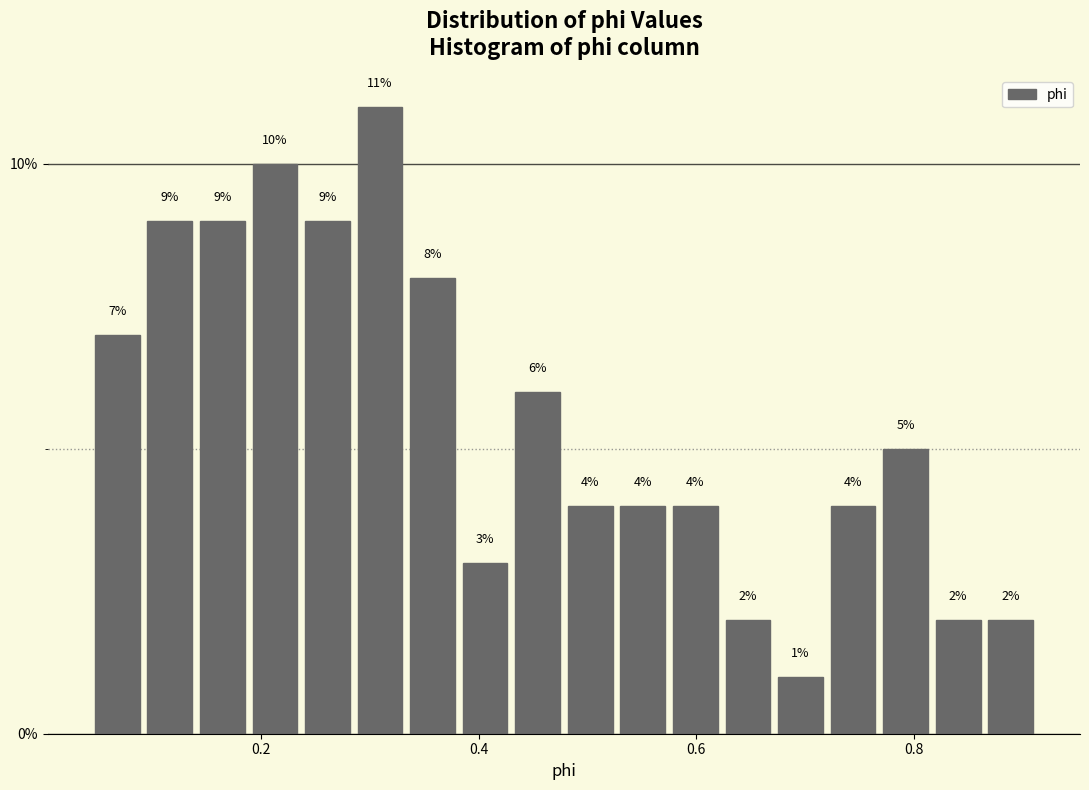

Read against the x-axis, roughly where is the centre of the tallest bar?

0.30